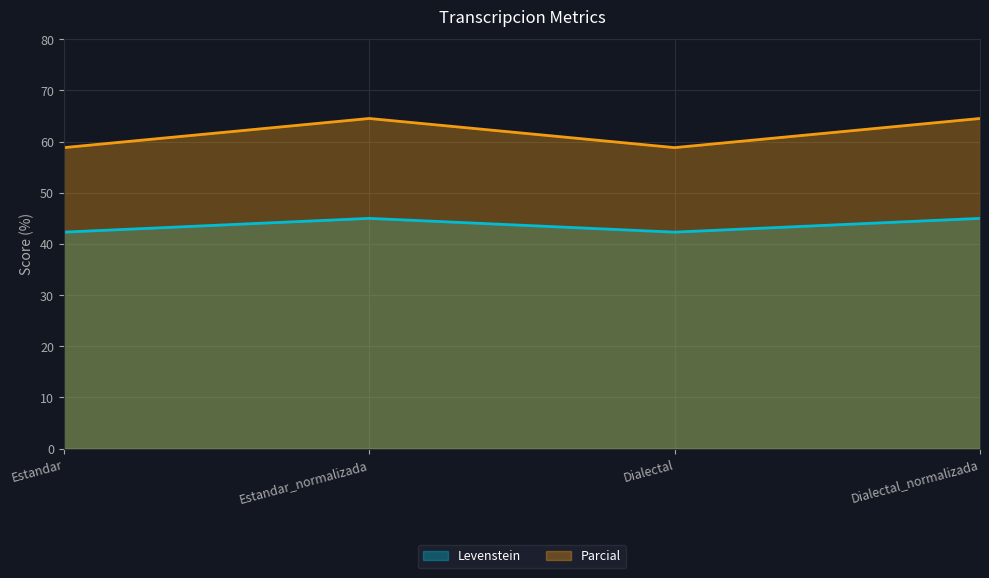

What is the value of the Levenstein point at the 4th from the left?

45.0